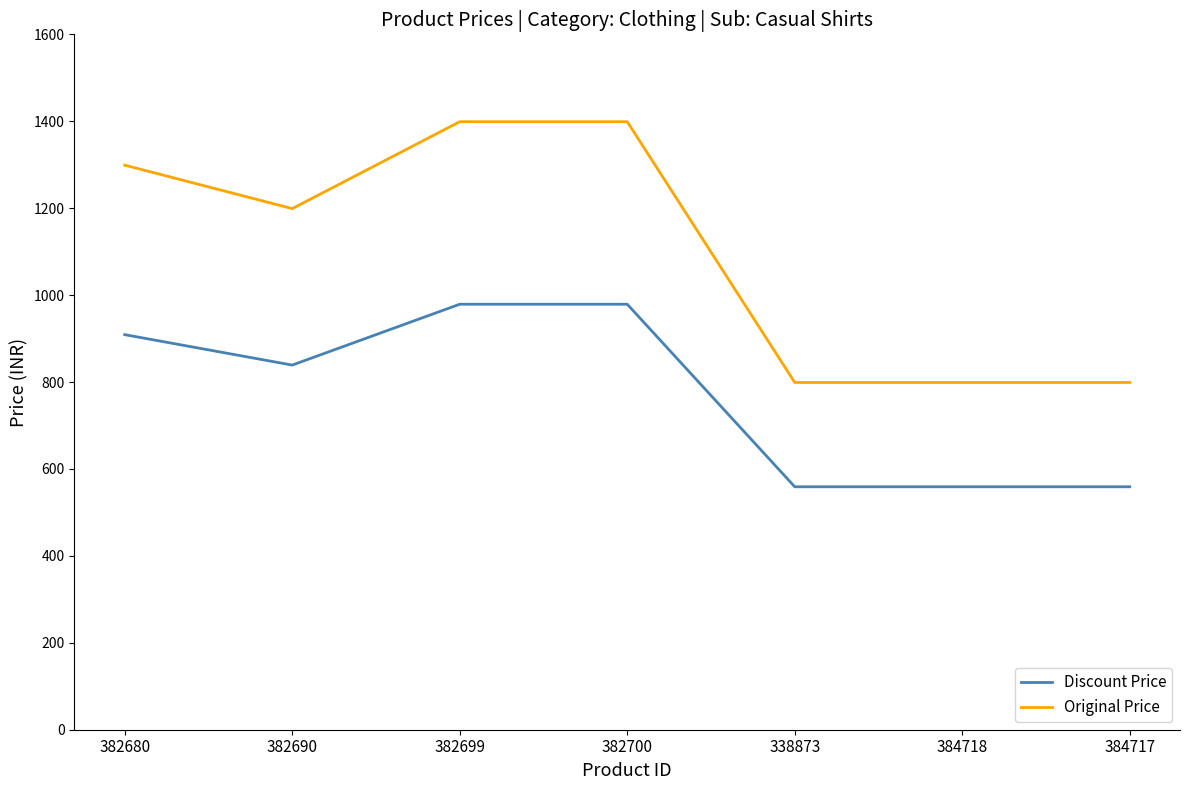

Reading left to right, list all the values displayed in this chart.

Discount Price: 382680=909	382690=839	382699=979	382700=979	338873=559	384718=559	384717=559
Original Price: 382680=1299	382690=1199	382699=1399	382700=1399	338873=799	384718=799	384717=799